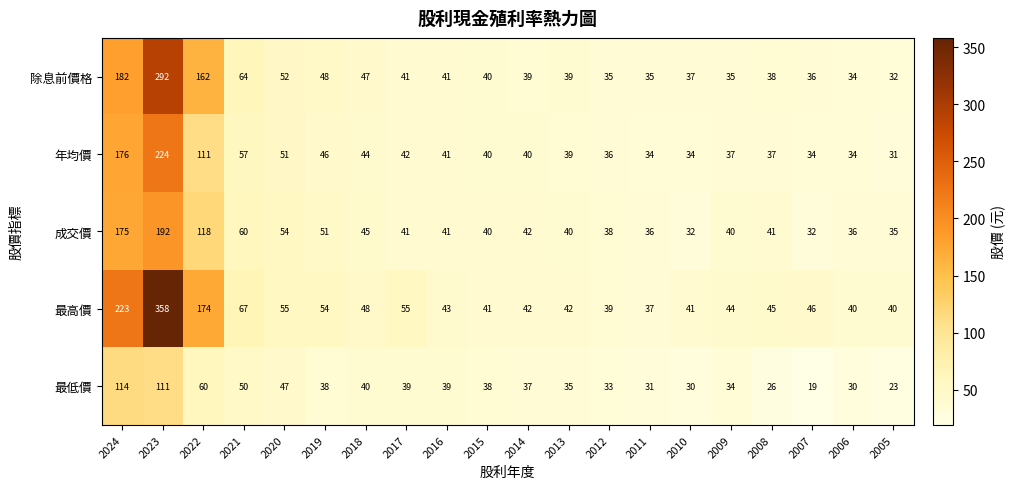

Rank the series by their maximum value, from highest to lowest.

最高價, 除息前價格, 年均價, 成交價, 最低價